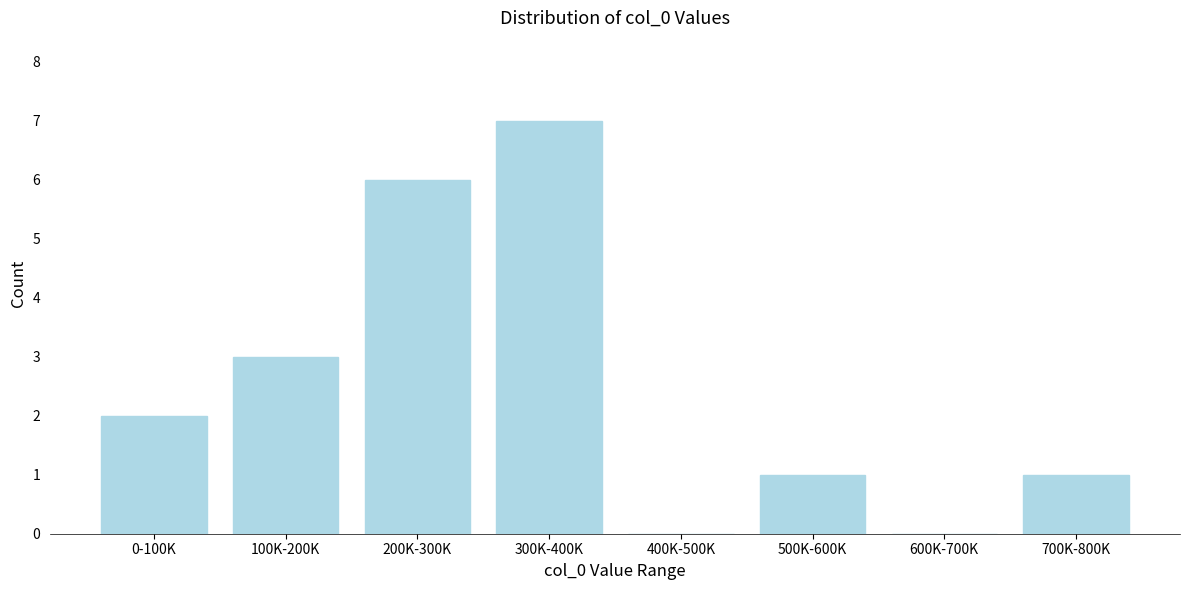

Reading left to right, what are all the values shown in this chart?

0-100K=2	100K-200K=3	200K-300K=6	300K-400K=7	400K-500K=0	500K-600K=1	600K-700K=0	700K-800K=1